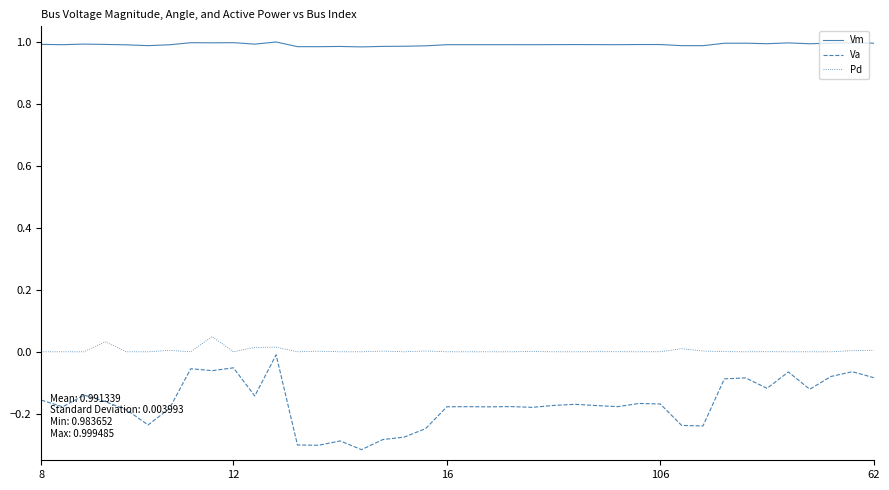

At how many categories does at least one series exceed 0?

40